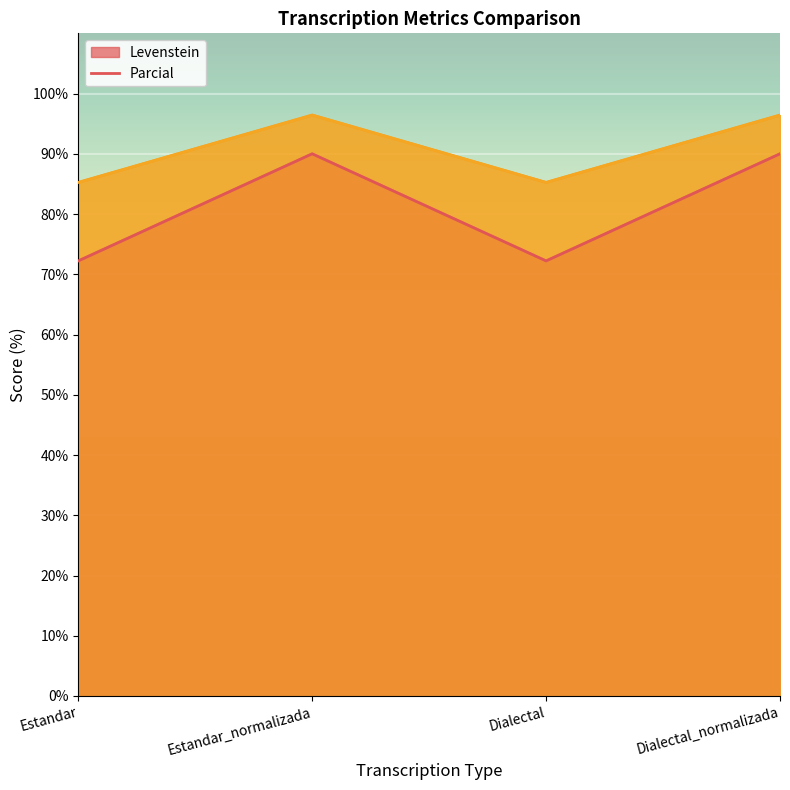

The value of Levenstein at Dialectal is 48.7. True or false?

False